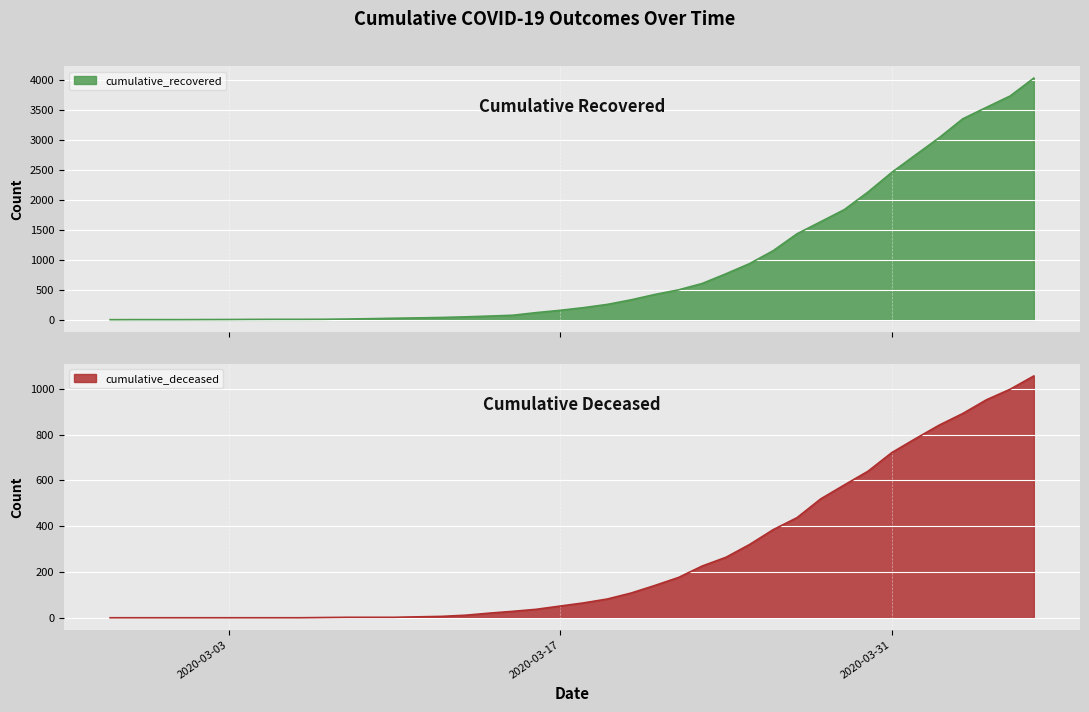

What is the sum of all cumulative_recovered values?

35753